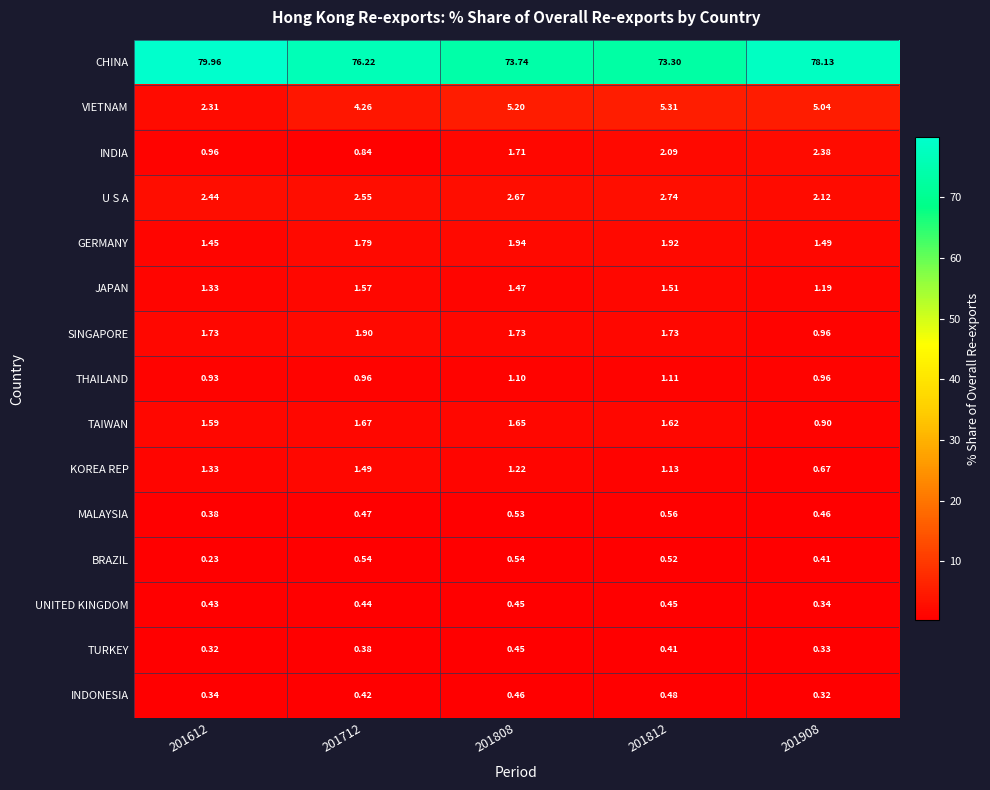

Which series has the largest range (max minus min)?

CHINA